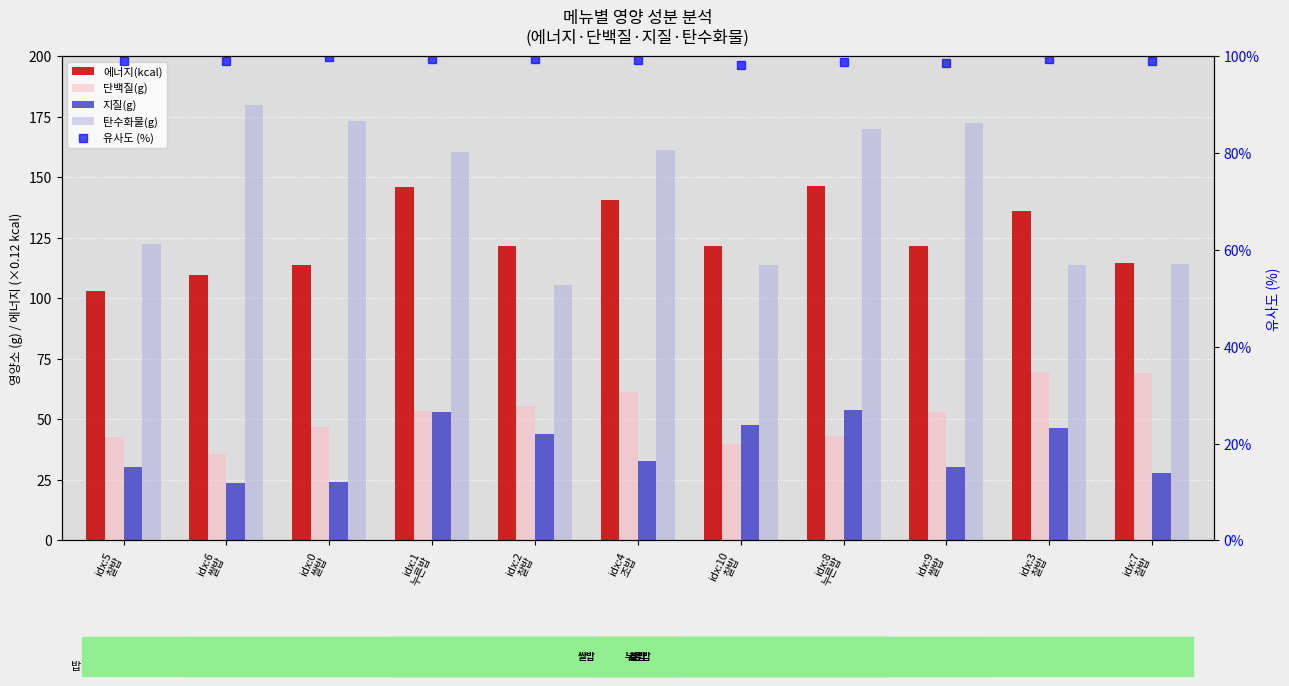

Reading left to right, transcribe all the data shown in this chart.

에너지(kcal): idx:5
찰밥=102.9	idx:6
쌀밥=109.6	idx:0
쌀밥=113.7	idx:1
누른밥=145.8	idx:2
찰밥=121.6	idx:4
조밥=140.7	idx:10
찰밥=121.8	idx:8
누른밥=146.5	idx:9
쌀밥=121.6	idx:3
찰밥=135.8	idx:7
찰밥=114.4
단백질(g): idx:5
찰밥=42.7	idx:6
쌀밥=35.6	idx:0
쌀밥=47.0	idx:1
누른밥=53.4	idx:2
찰밥=55.4	idx:4
조밥=61.2	idx:10
찰밥=40.0	idx:8
누른밥=43.0	idx:9
쌀밥=53.0	idx:3
찰밥=69.6	idx:7
찰밥=69.3
지질(g): idx:5
찰밥=30.2	idx:6
쌀밥=23.5	idx:0
쌀밥=24.3	idx:1
누른밥=52.8	idx:2
찰밥=43.7	idx:4
조밥=32.8	idx:10
찰밥=47.7	idx:8
누른밥=53.9	idx:9
쌀밥=30.3	idx:3
찰밥=46.3	idx:7
찰밥=27.8
탄수화물(g): idx:5
찰밥=122.6	idx:6
쌀밥=179.7	idx:0
쌀밥=173.3	idx:1
누른밥=160.4	idx:2
찰밥=105.3	idx:4
조밥=161.0	idx:10
찰밥=113.7	idx:8
누른밥=169.8	idx:9
쌀밥=172.3	idx:3
찰밥=113.8	idx:7
찰밥=114.0
유사도 (%): idx:5
찰밥=99.0	idx:6
쌀밥=99.0	idx:0
쌀밥=99.7	idx:1
누른밥=99.5	idx:2
찰밥=99.4	idx:4
조밥=99.1	idx:10
찰밥=98.1	idx:8
누른밥=98.8	idx:9
쌀밥=98.6	idx:3
찰밥=99.4	idx:7
찰밥=98.9